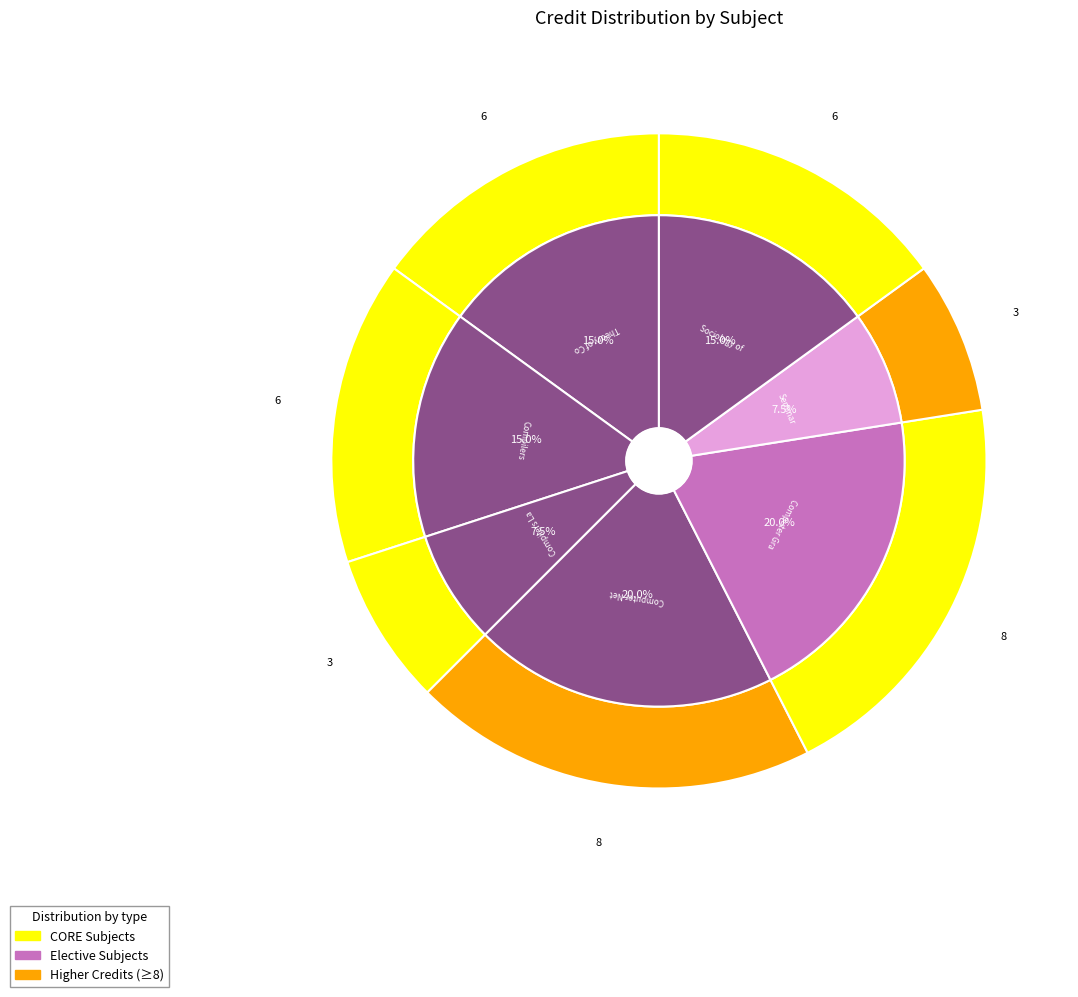

What is the largest slice in the pie chart?

Computer Networks